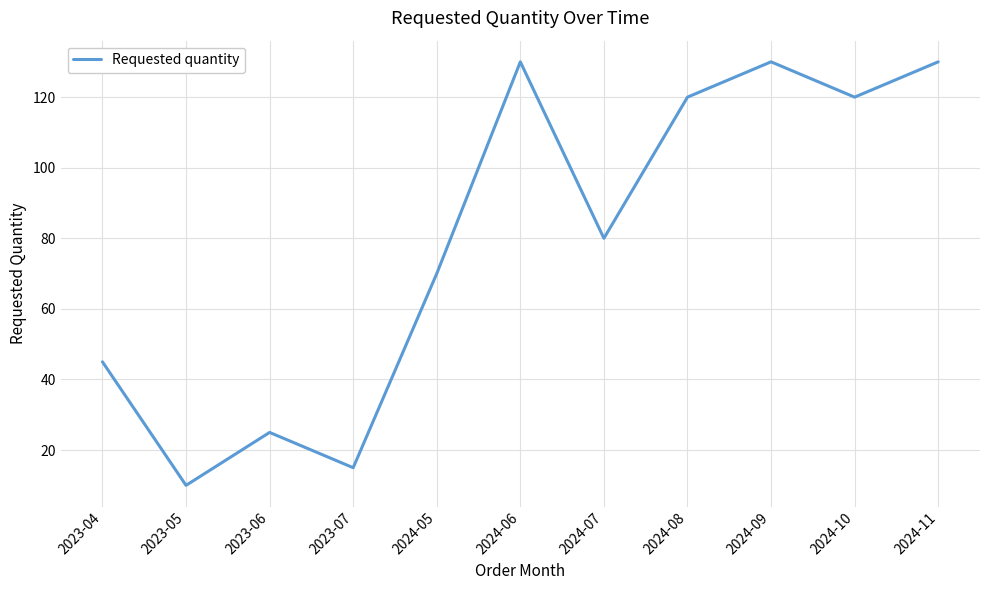

Reading left to right, transcribe all the data shown in this chart.

2023-04=45	2023-05=10	2023-06=25	2023-07=15	2024-05=70	2024-06=130	2024-07=80	2024-08=120	2024-09=130	2024-10=120	2024-11=130